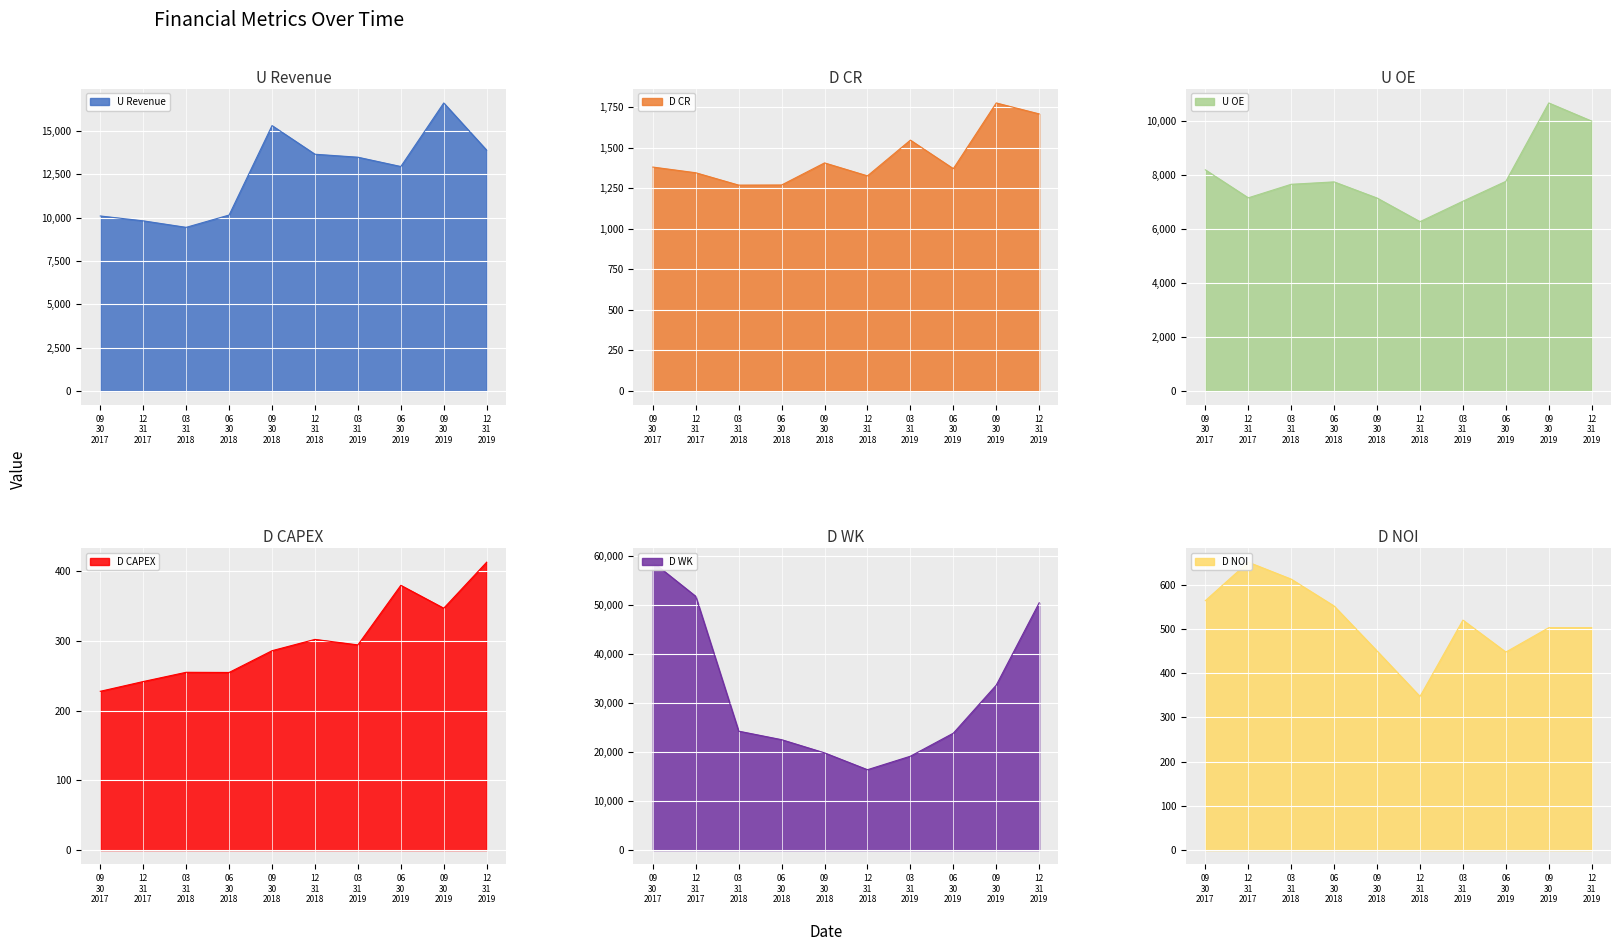

True or false: D WK and D CR intersect in this chart.

False